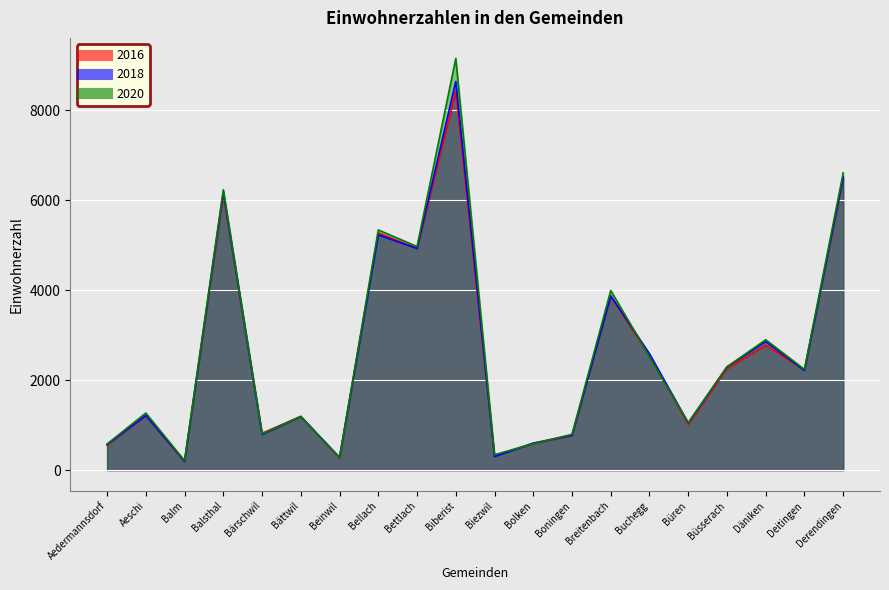

Reading left to right, list all the values displayed in this chart.

2016: Aedermannsdorf=556	Aeschi=1213	Balm=192	Balsthal=6127	Bärschwil=820	Bättwil=1196	Beinwil=262	Bellach=5274	Bettlach=4928	Biberist=8415	Biezwil=315	Bolken=590	Boningen=770	Breitenbach=3867	Buchegg=2535	Büren=1015	Büsserach=2255	Däniken=2780	Deitingen=2229	Derendingen=6489
2018: Aedermannsdorf=570	Aeschi=1216	Balm=197	Balsthal=6188	Bärschwil=793	Bättwil=1190	Beinwil=286	Bellach=5231	Bettlach=4928	Biberist=8639	Biezwil=303	Bolken=602	Boningen=774	Breitenbach=3875	Buchegg=2587	Büren=1049	Büsserach=2296	Däniken=2859	Deitingen=2217	Derendingen=6516
2020: Aedermannsdorf=581	Aeschi=1270	Balm=211	Balsthal=6234	Bärschwil=804	Bättwil=1190	Beinwil=275	Bellach=5340	Bettlach=4971	Biberist=9151	Biezwil=342	Bolken=590	Boningen=796	Breitenbach=3994	Buchegg=2521	Büren=1051	Büsserach=2297	Däniken=2898	Deitingen=2240	Derendingen=6608